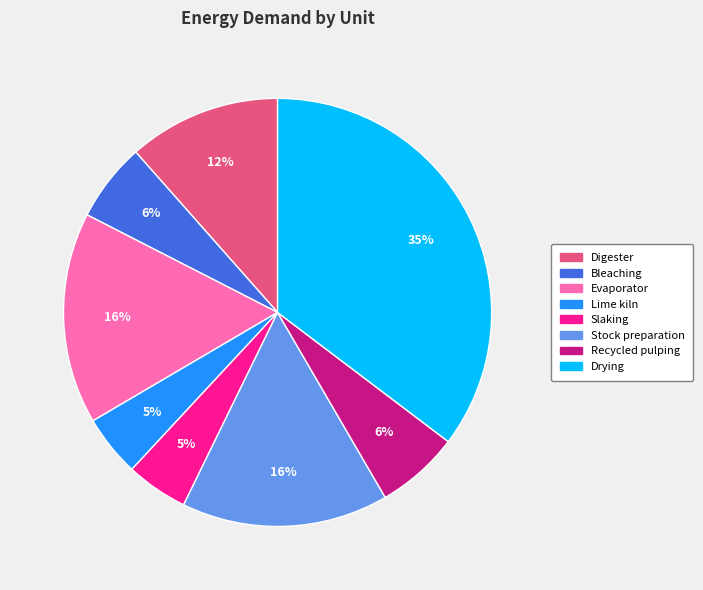

Is the sum of Stock preparation and Drying greater than half?

Yes